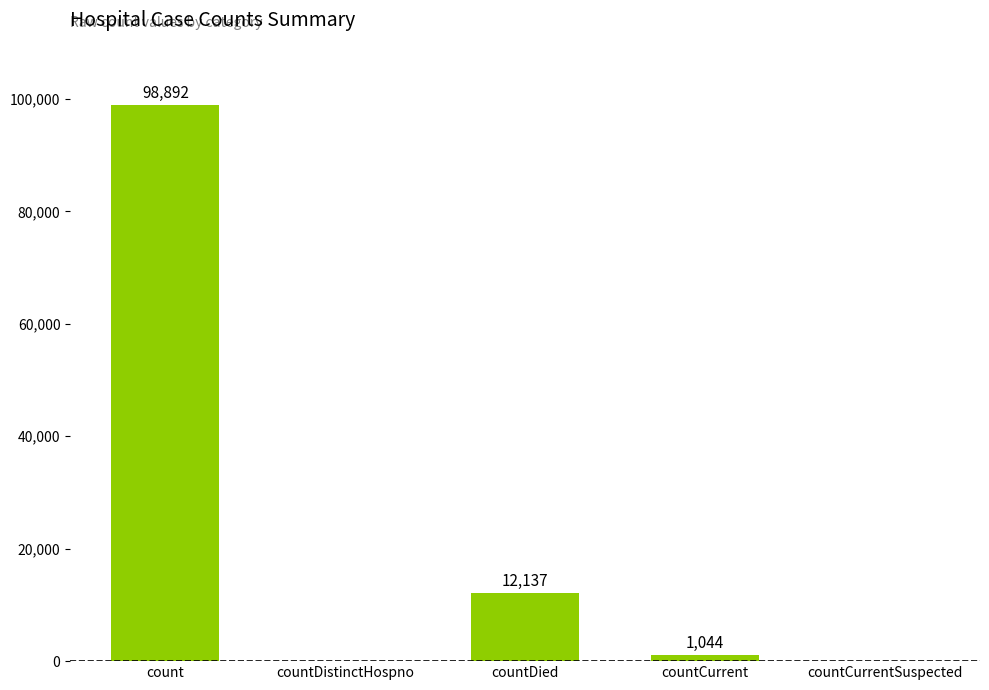

Where is the data nearest to the value 49446?

countDied